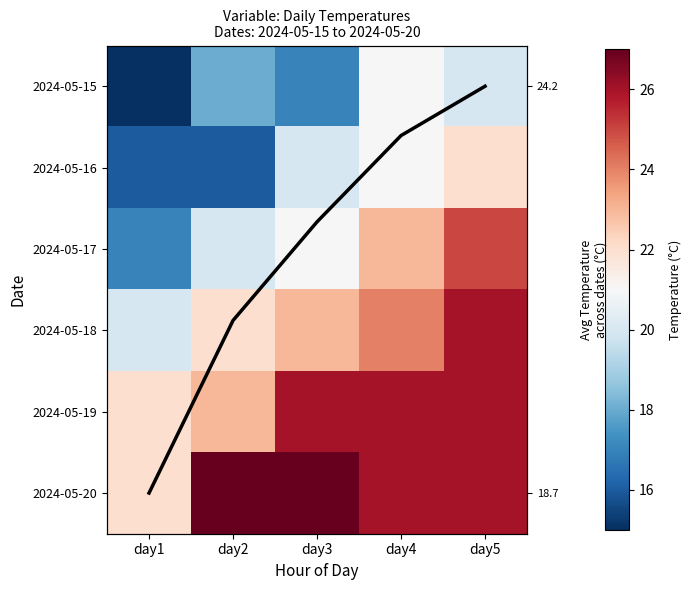

What is the sum of all 2024-05-16 values?

95